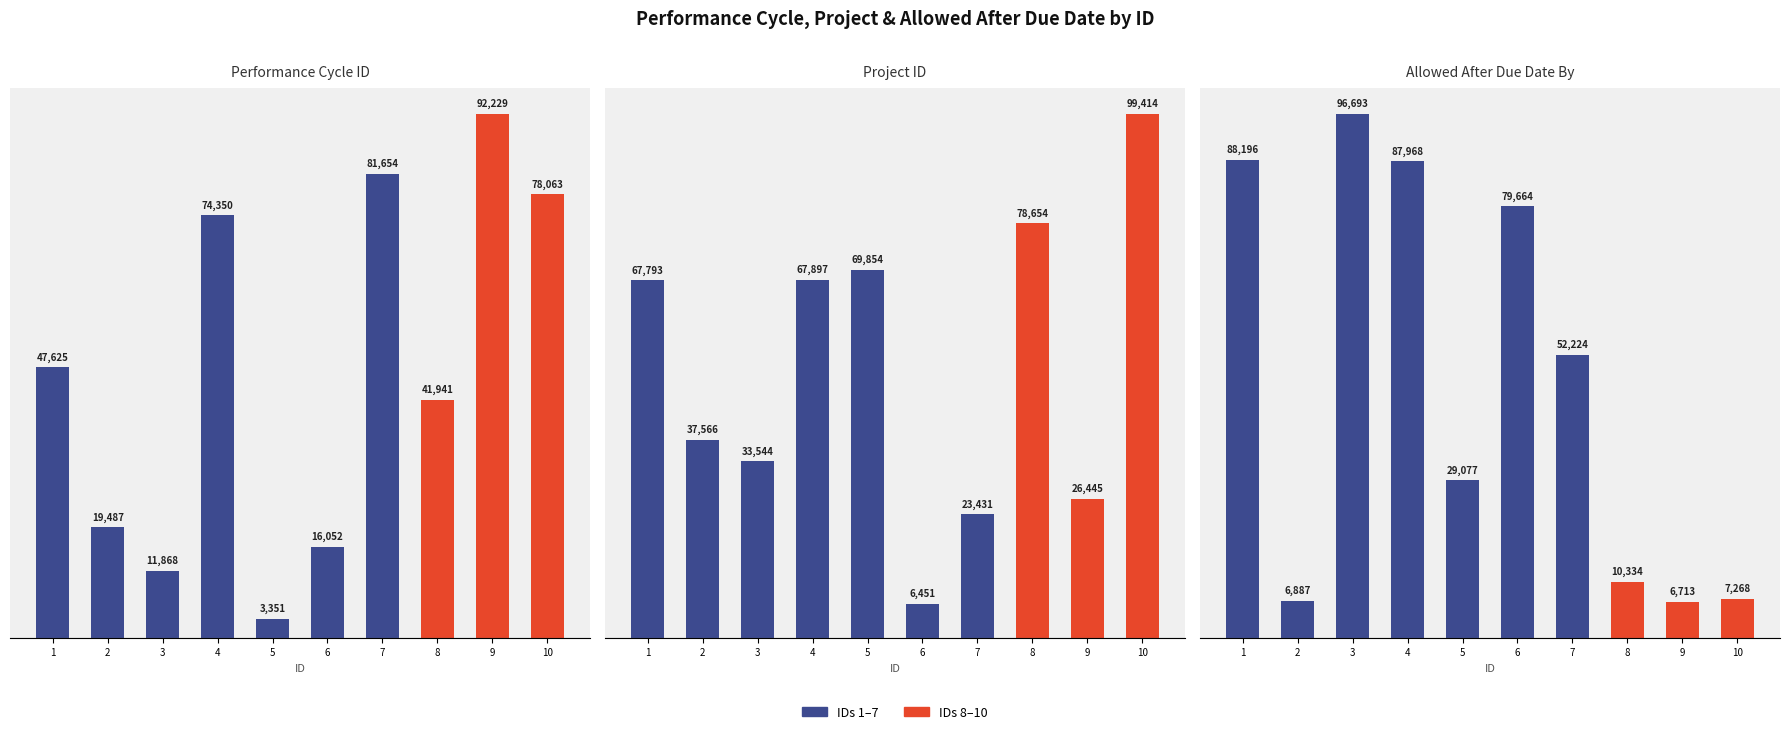

Reading left to right, transcribe all the data shown in this chart.

performancecycleid: 47625	19487	11868	74350	3351	16052	81654	41941	92229	78063
projectid: 67793	37566	33544	67897	69854	6451	23431	78654	26445	99414
allowedafterduedateby: 88196	6887	96693	87968	29077	79664	52224	10334	6713	7268